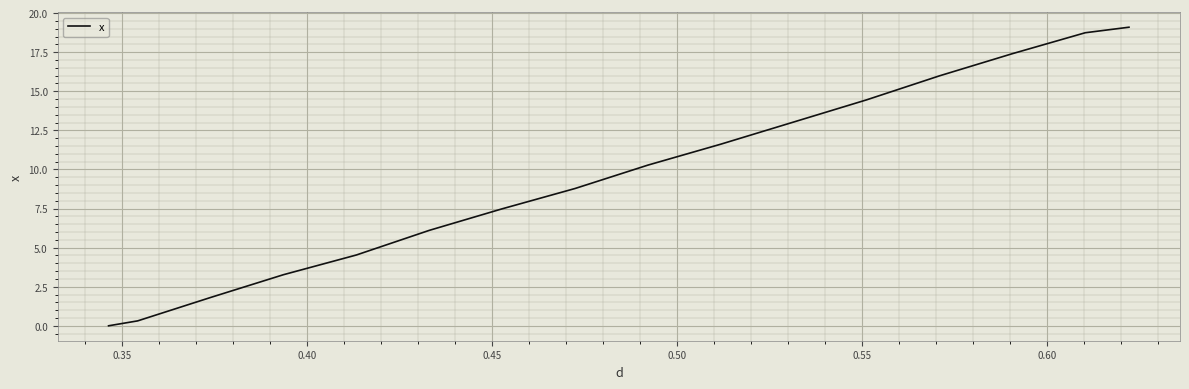

What is the difference between the maximum and minimum values?

19.1